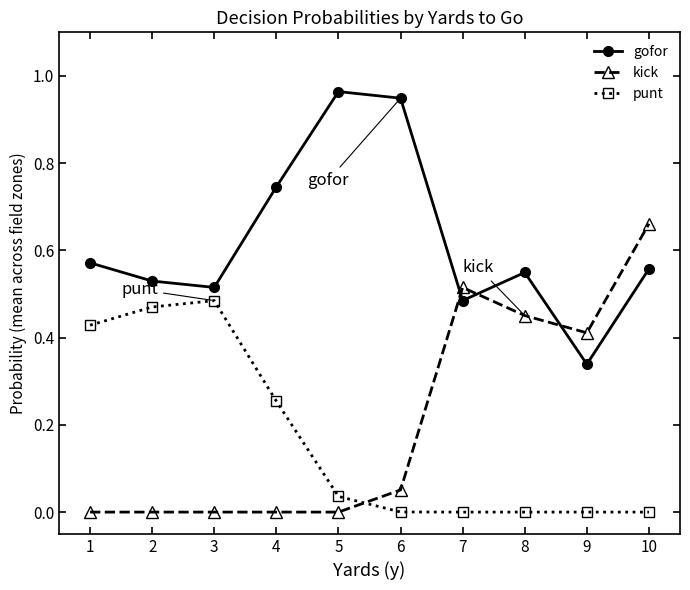

Does the chart have visible grid lines?

No